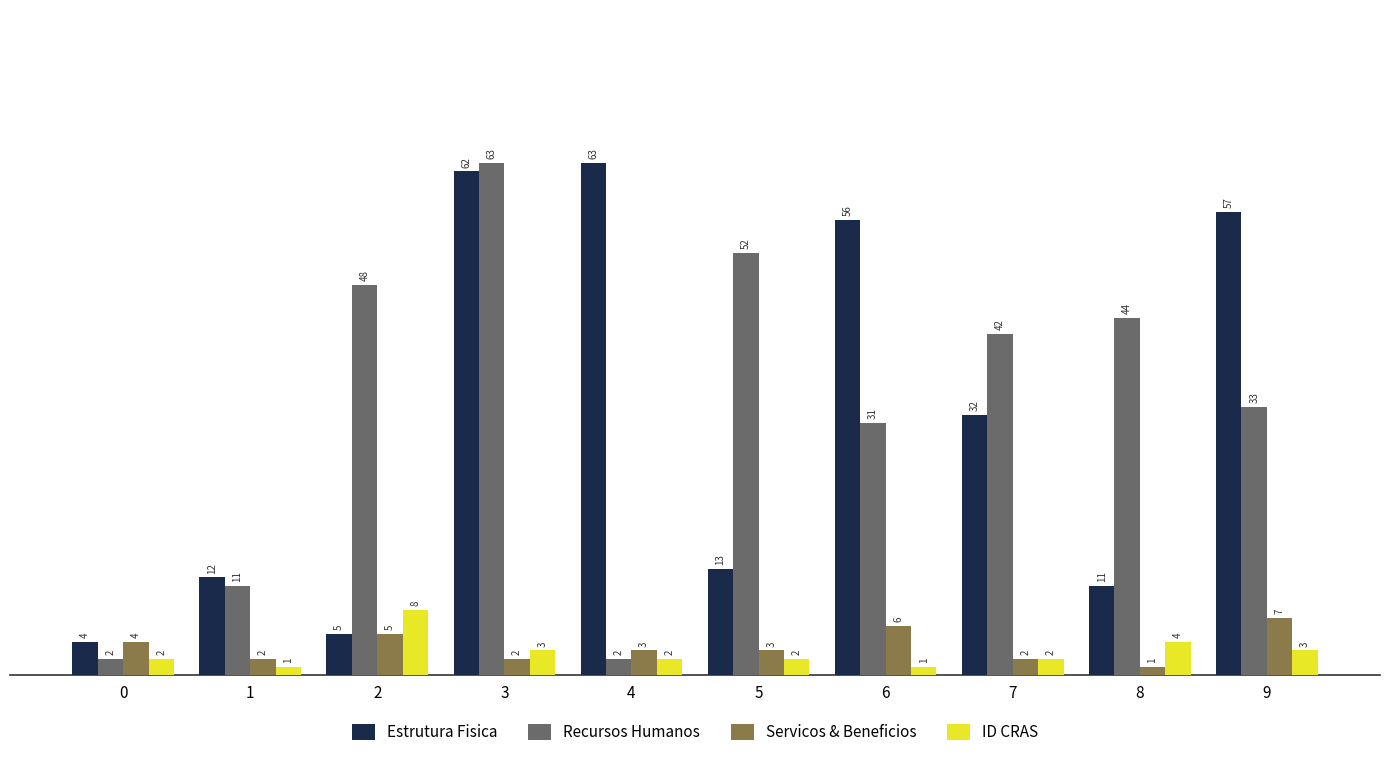

At which category is the sum across all series the highest?

3